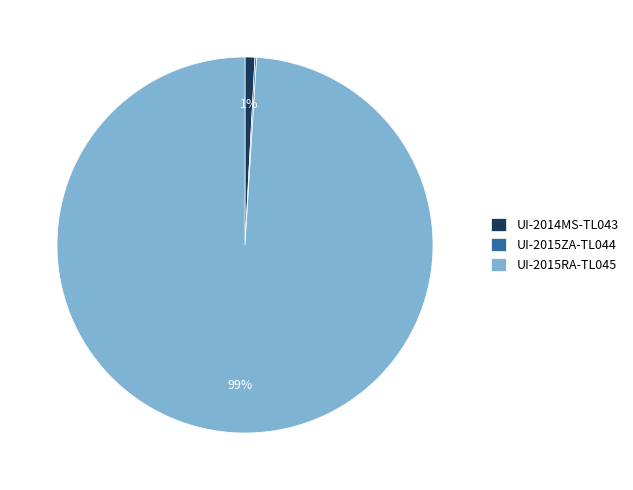

The UI-2014MS-TL043 slice represents 11% of the pie. True or false?

False